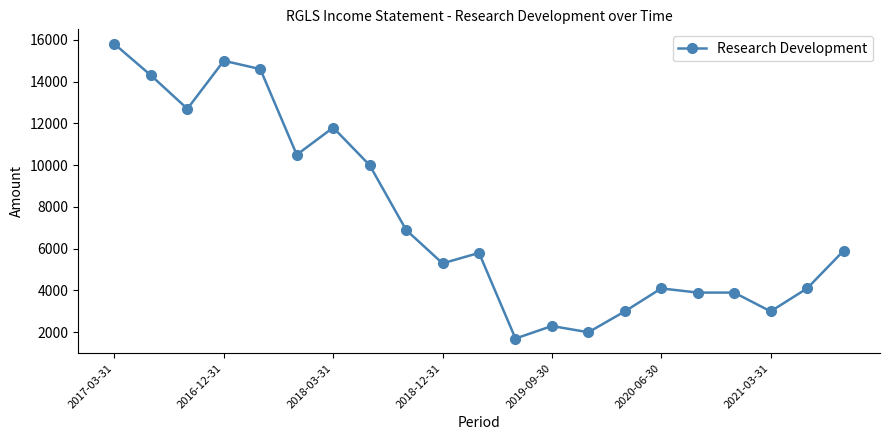

What is the value of the 8th point from the left?

10000